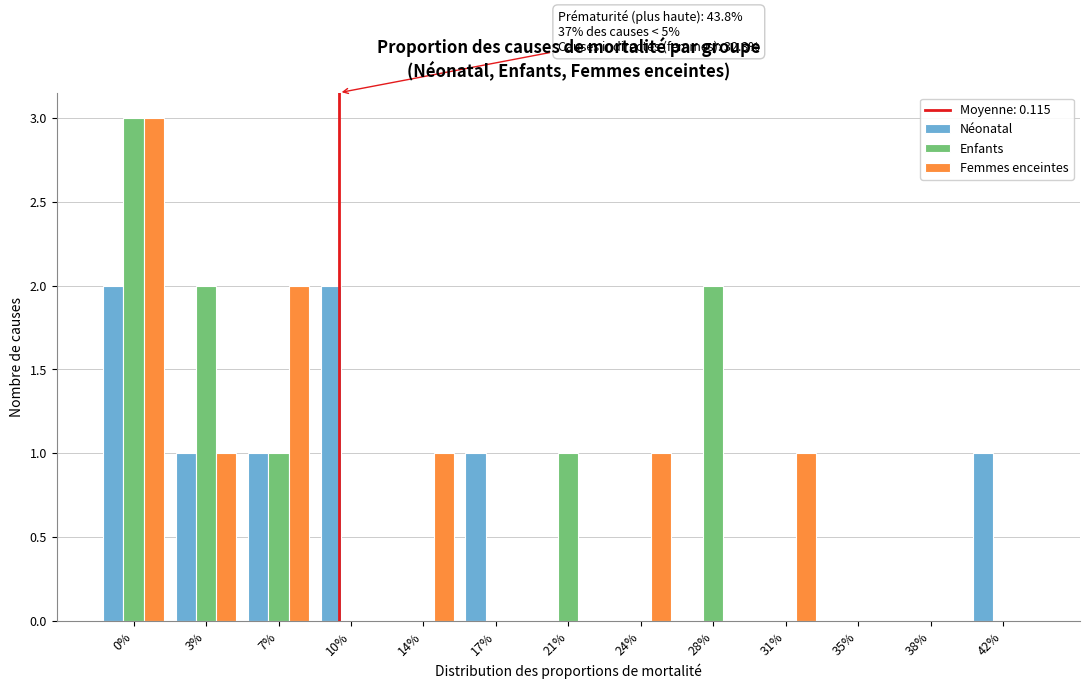

What is the sum of all Néonatal values?

8